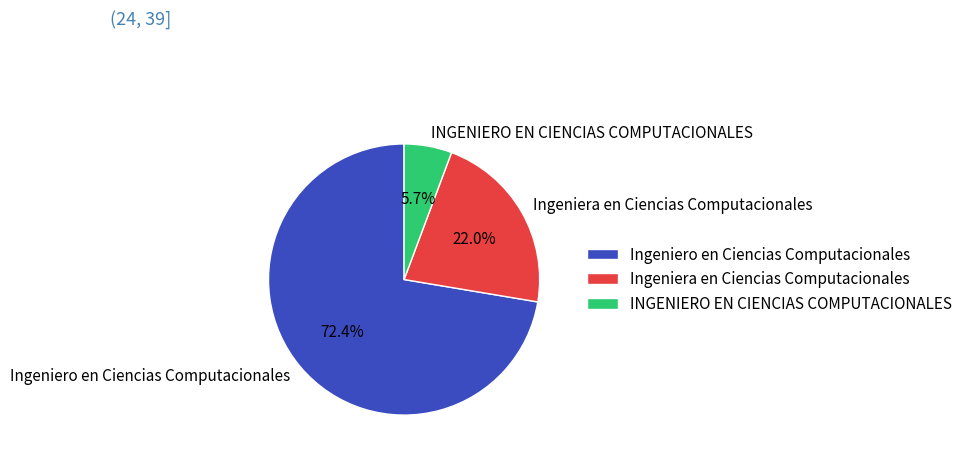

Count the number of slices in the pie.

3